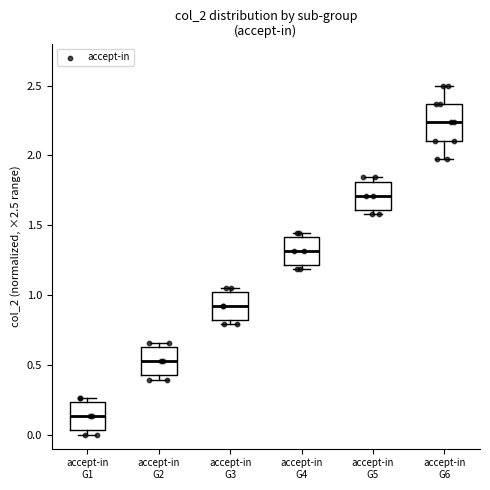

Reading left to right, transcribe this box plot: for each box, give where its median line is, the range the box spans, and where its two whiskers end, as read against the y-axis. The values are not printed on the chart, so give them approximately, as read against the axis.

accept-in G1: median 0.15, box 0.05 to 0.25, whiskers 0.00 to 0.25 (just above the box's upper edge)
accept-in G2: median 0.55, box 0.45 to 0.60, whiskers 0.40 to 0.65
accept-in G3: median 0.90, box 0.80 to 1.00, whiskers 0.80 (just below the box's lower edge) to 1.05
accept-in G4: median 1.30, box 1.20 to 1.40, whiskers 1.20 (just below the box's lower edge) to 1.45
accept-in G5: median 1.70, box 1.60 to 1.80, whiskers 1.60 (just below the box's lower edge) to 1.85
accept-in G6: median 2.25, box 2.10 to 2.35, whiskers 1.95 to 2.50